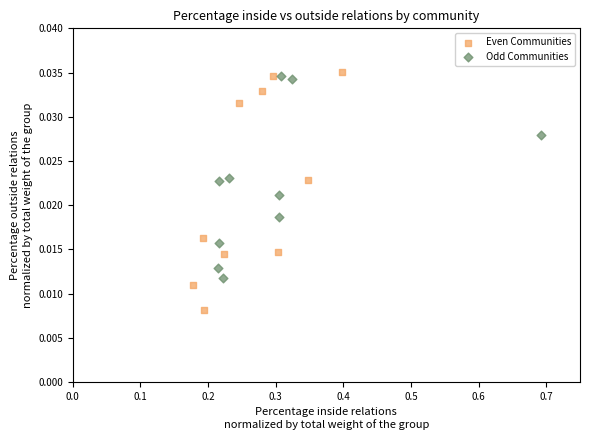

Which series has the largest Y range (max minus min)?

Even Communities